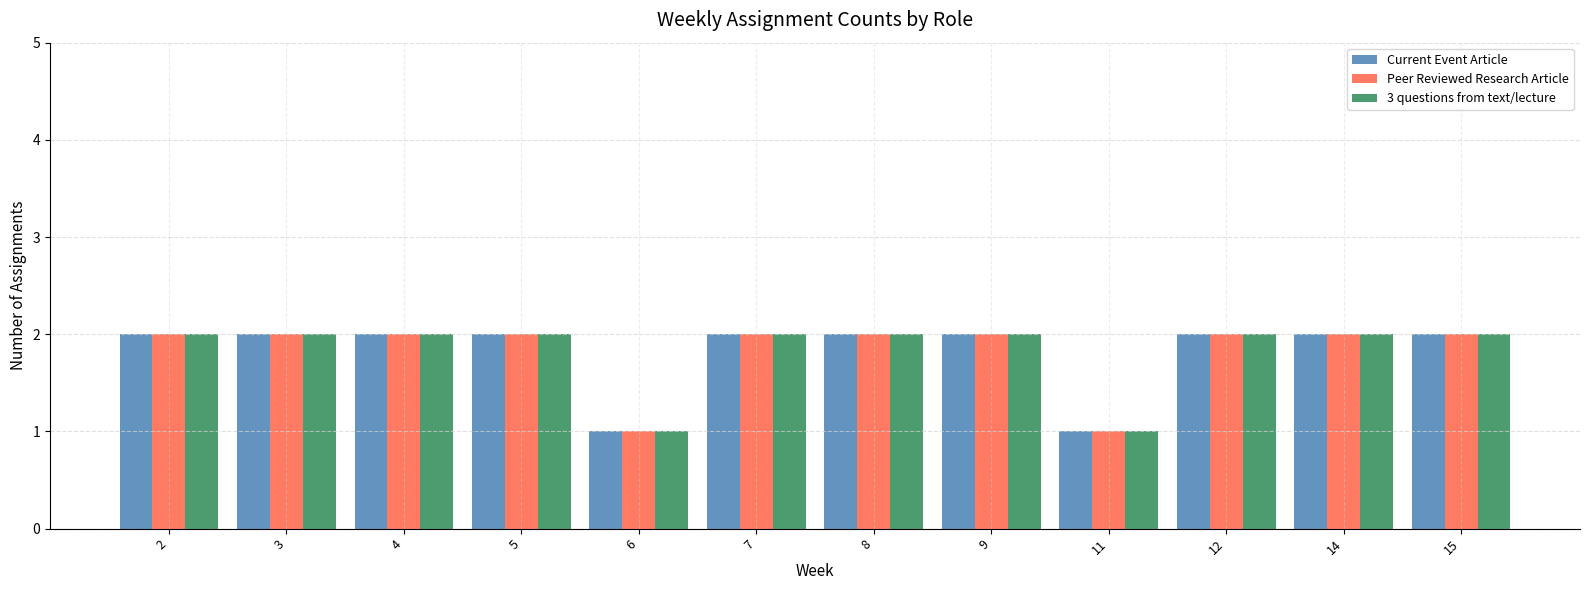

How many categories are shown in the chart?

12